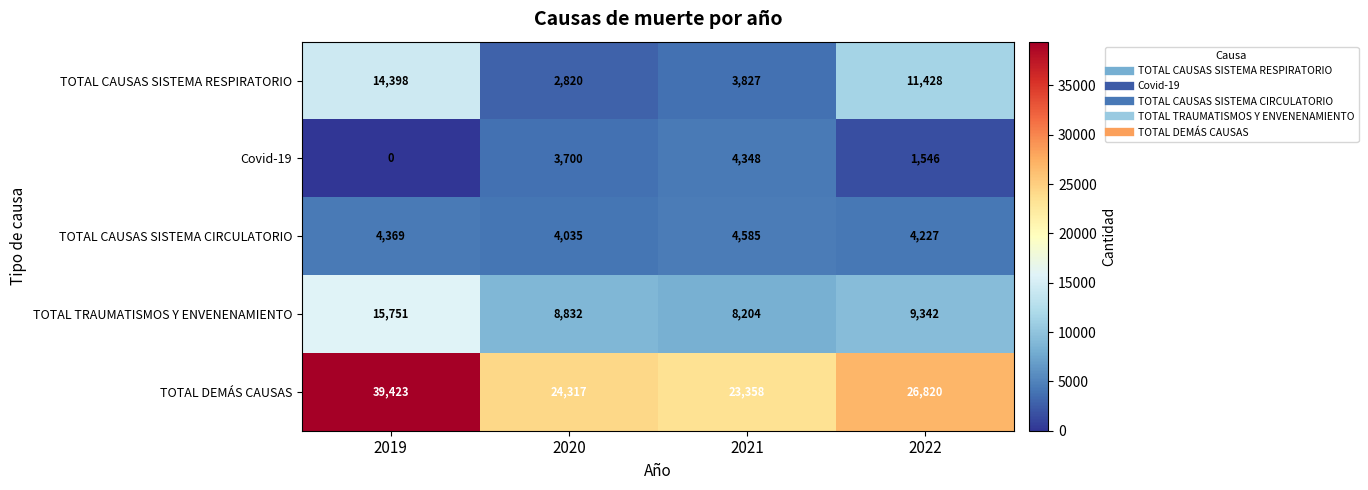

Count the Covid-19 values in the range 1546 to 4348.

3